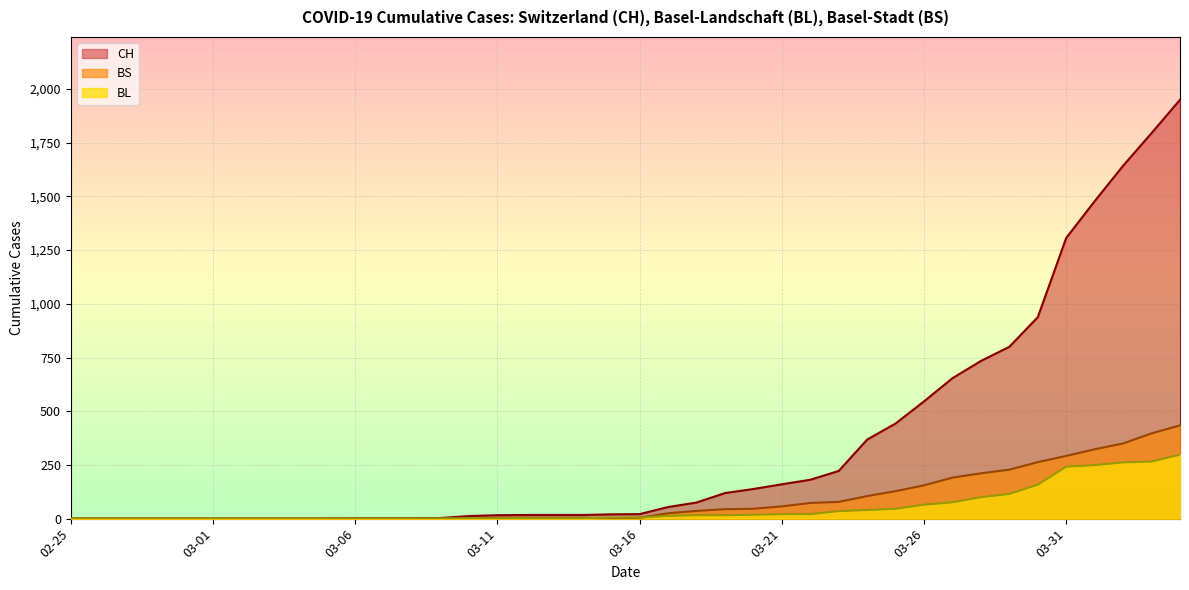

Which has a higher value, 2020-03-04 or 2020-03-24?

2020-03-24